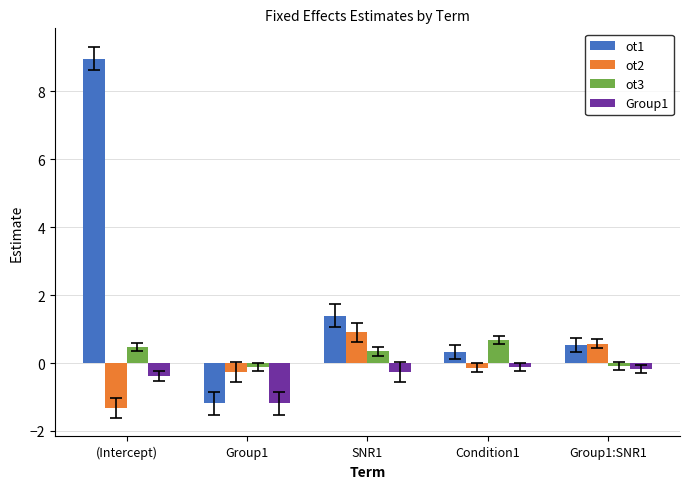

Rank the categories by ot1 value from lowest to highest.

Group1, Condition1, Group1:SNR1, SNR1, (Intercept)